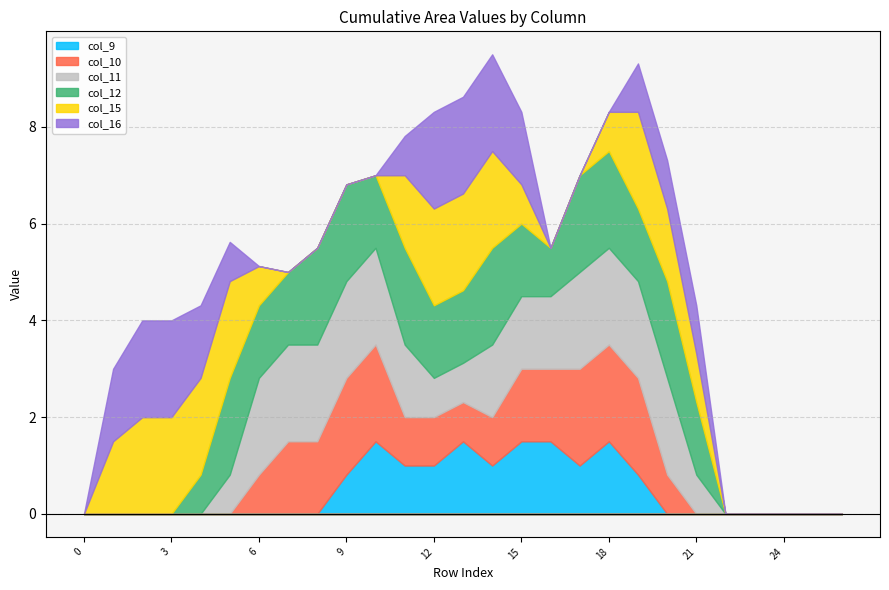

List the series in order of their peak value, highest first.

col_10, col_11, col_12, col_15, col_16, col_9